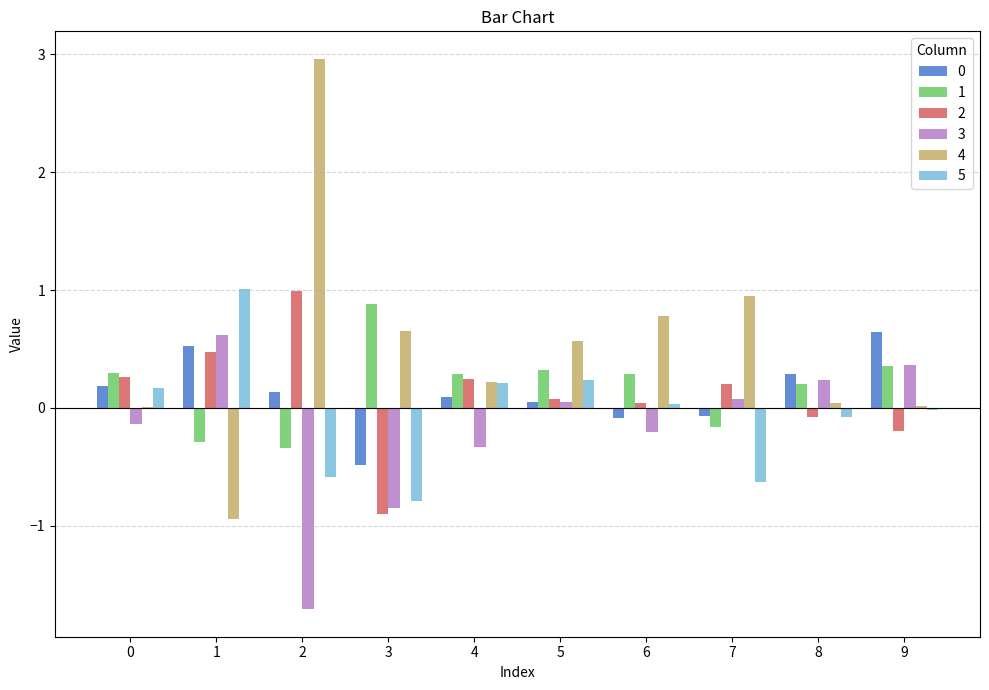

What is the total value across all series at 1?

1.4